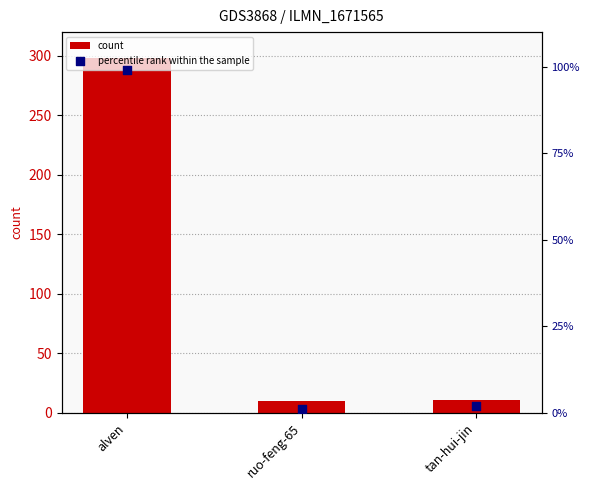

Which series contains the lowest Y value?

percentile rank within the sample